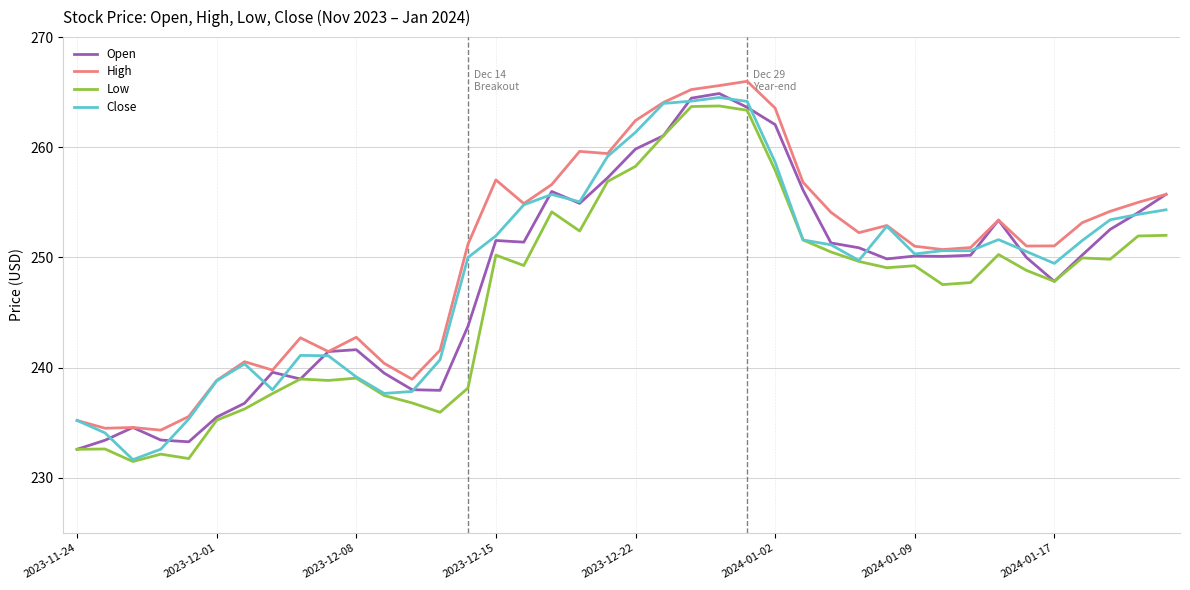

What is the greatest value displayed?

266.0